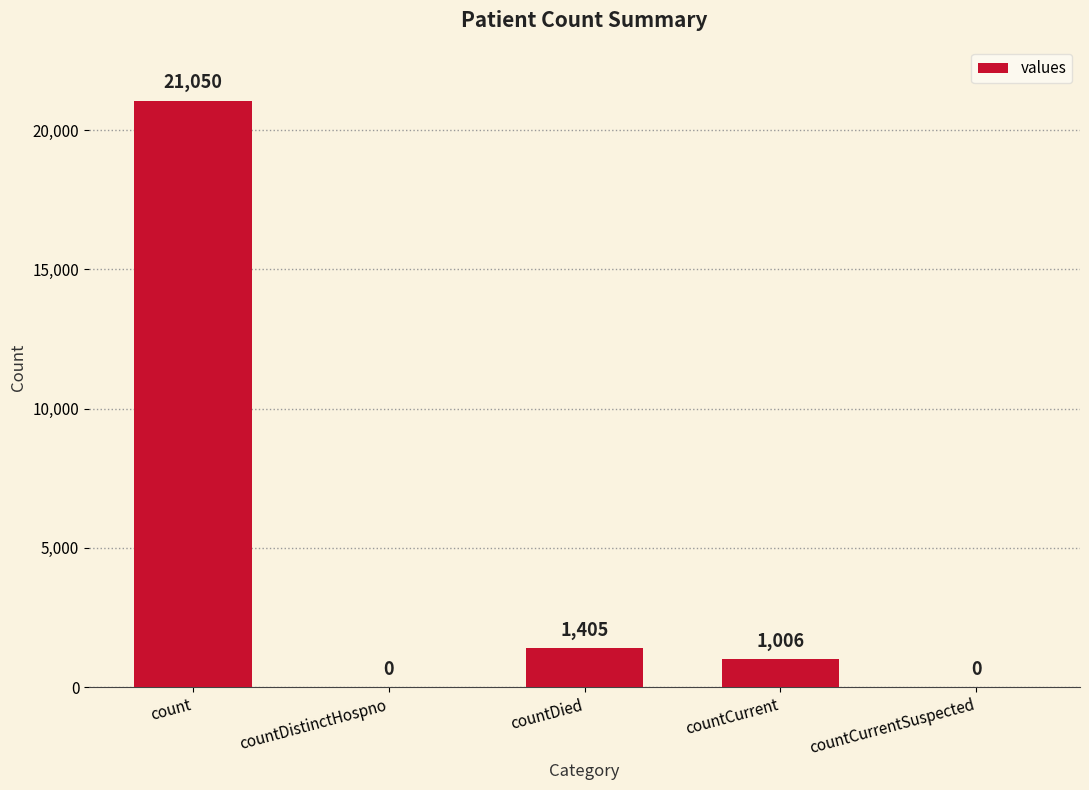

True or false: the data shows -6915 at countCurrentSuspected.

False